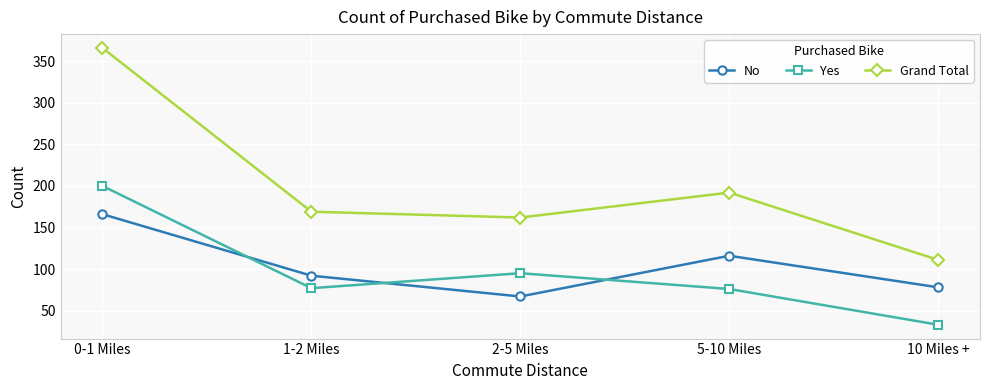

List the series in order of their peak value, highest first.

Grand Total, Yes, No